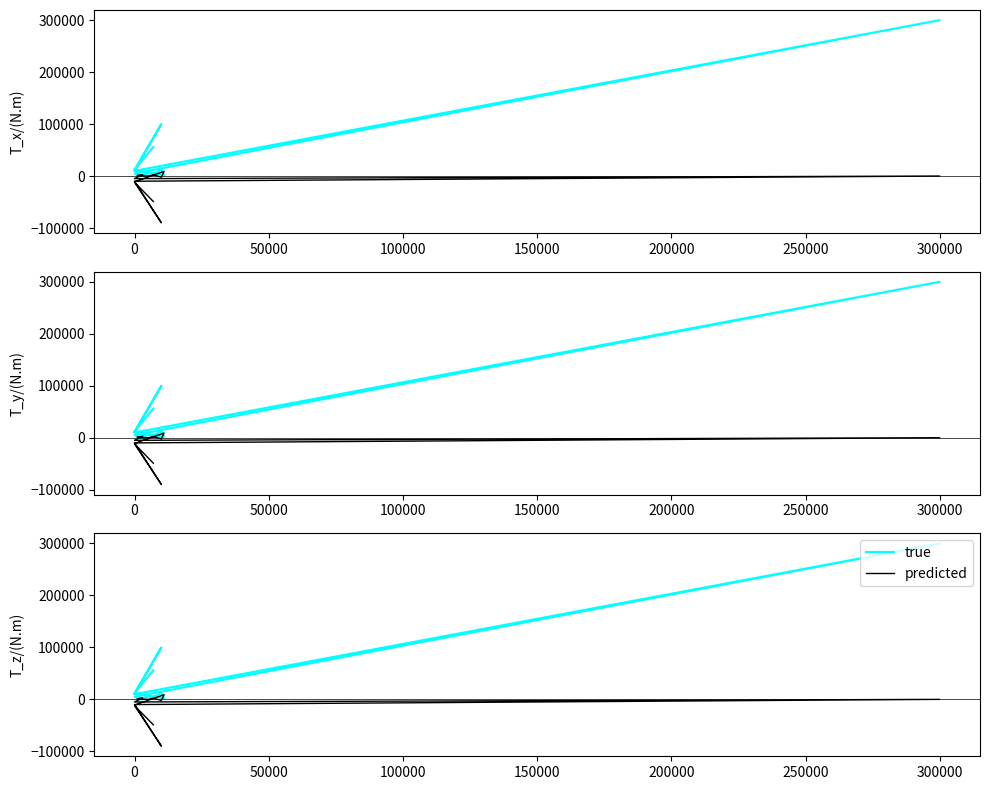

What is the average value of the true series?

35200